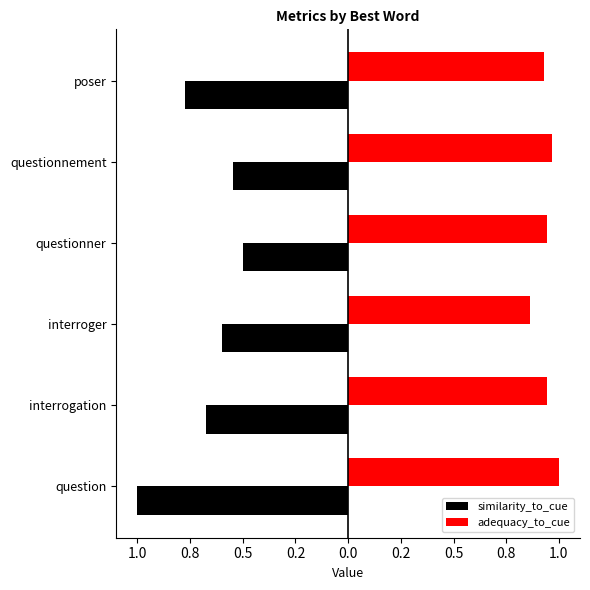

Rank the series by their average value, from lowest to highest.

similarity_to_cue, adequacy_to_cue